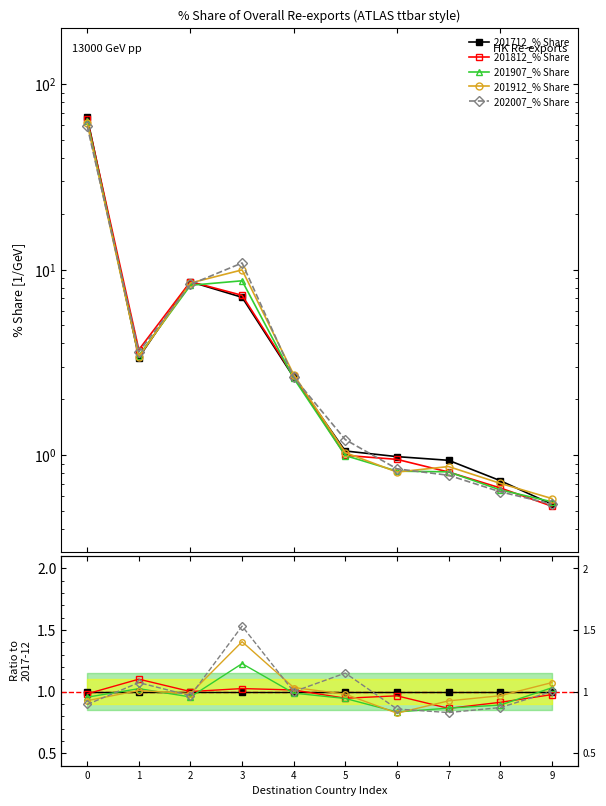

True or false: 201912_% Share has more than 2 points higher than both neighbors.

False